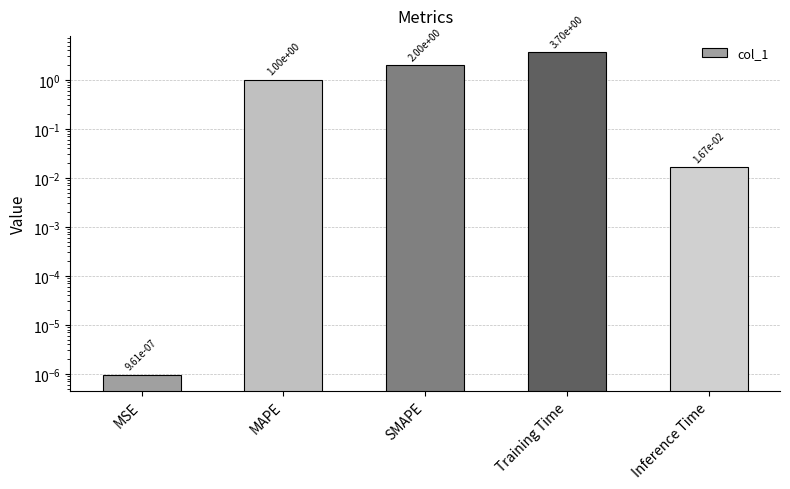

What is the label of the 4th bar from the right?

MAPE